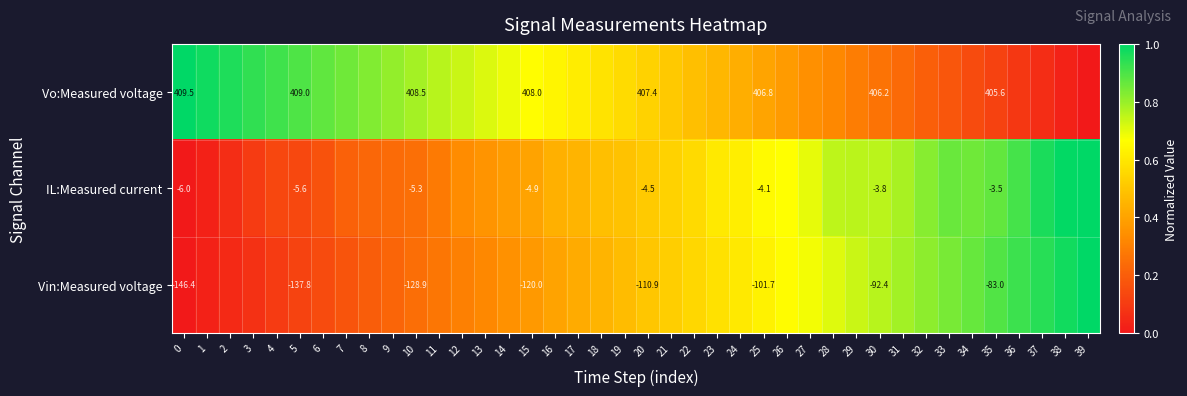

What is the approximate value of Vo:Measured voltage at 16?

0.6